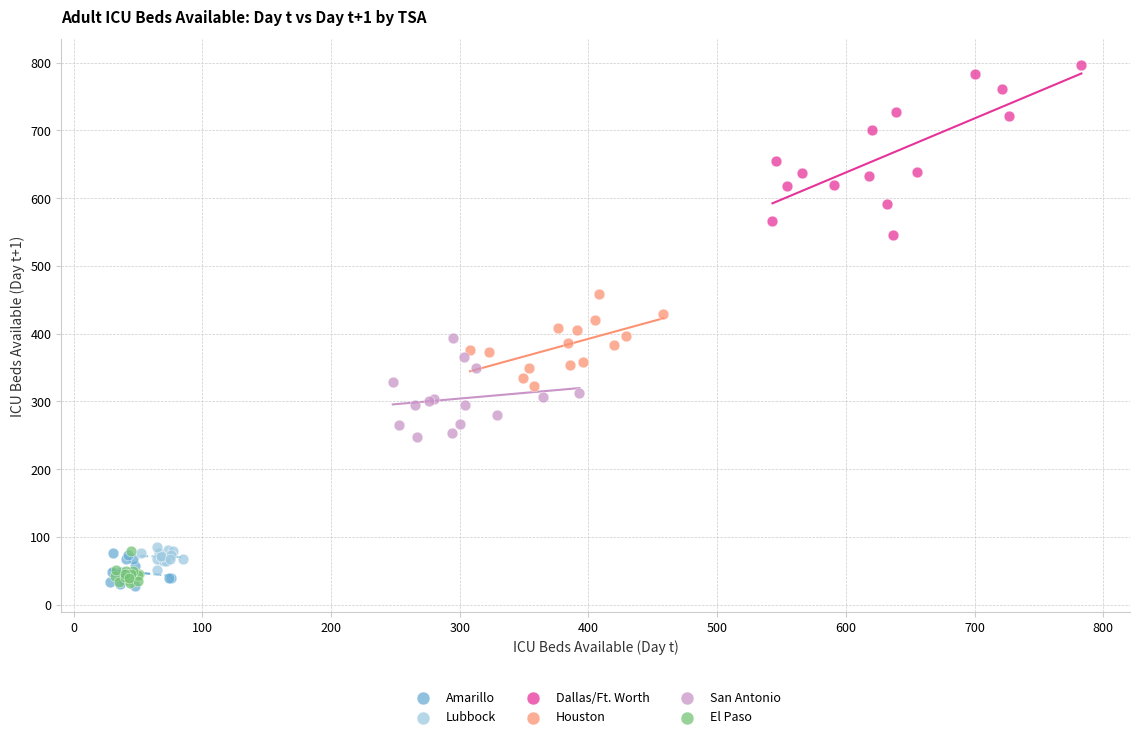

Which series reaches the maximum Y coordinate?

Dallas/Ft. Worth